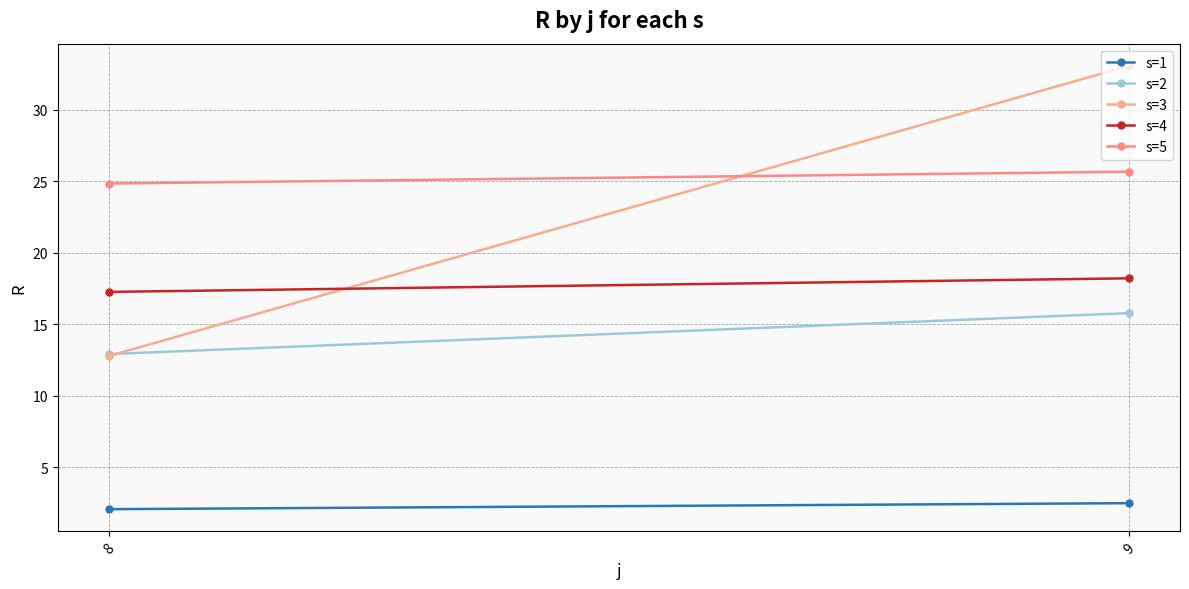

What is the minimum value shown in the chart?

2.1